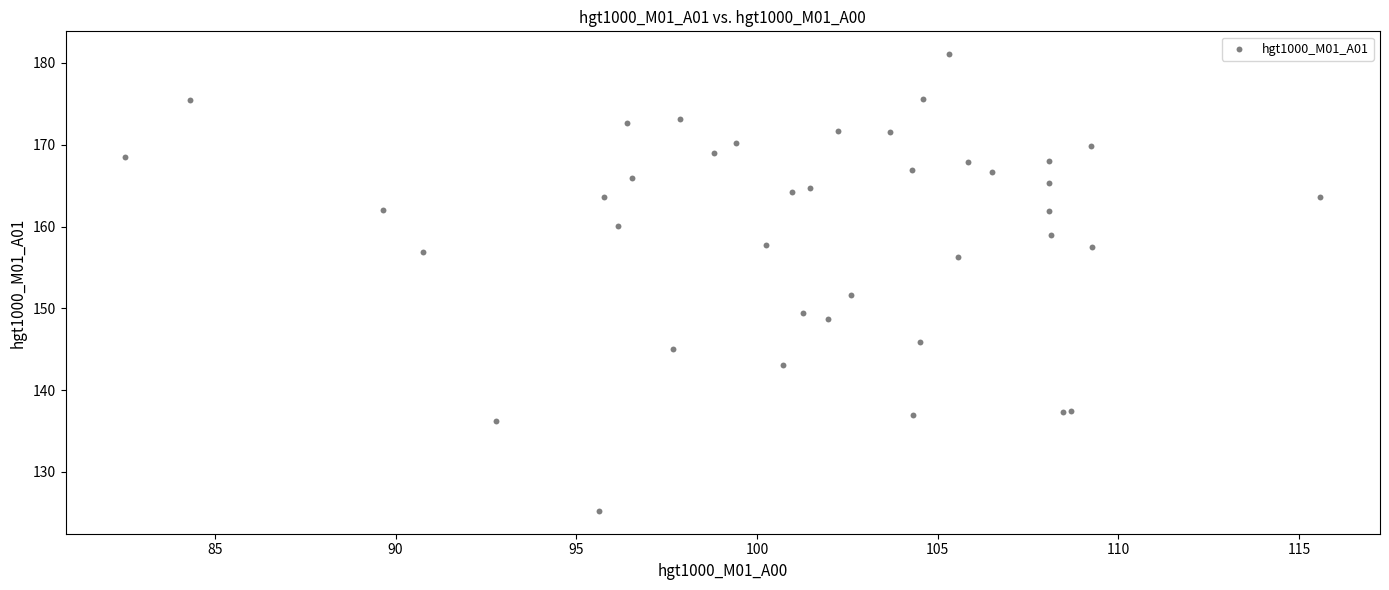

What Y value in the scatter plot is closest to 153?

151.6